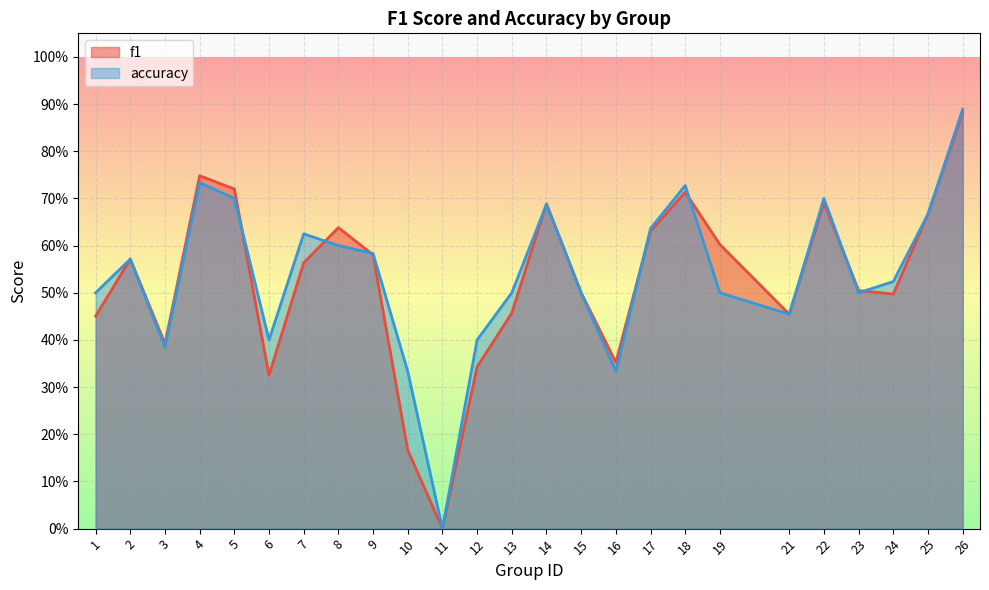

Count the number of data series in this chart.

2